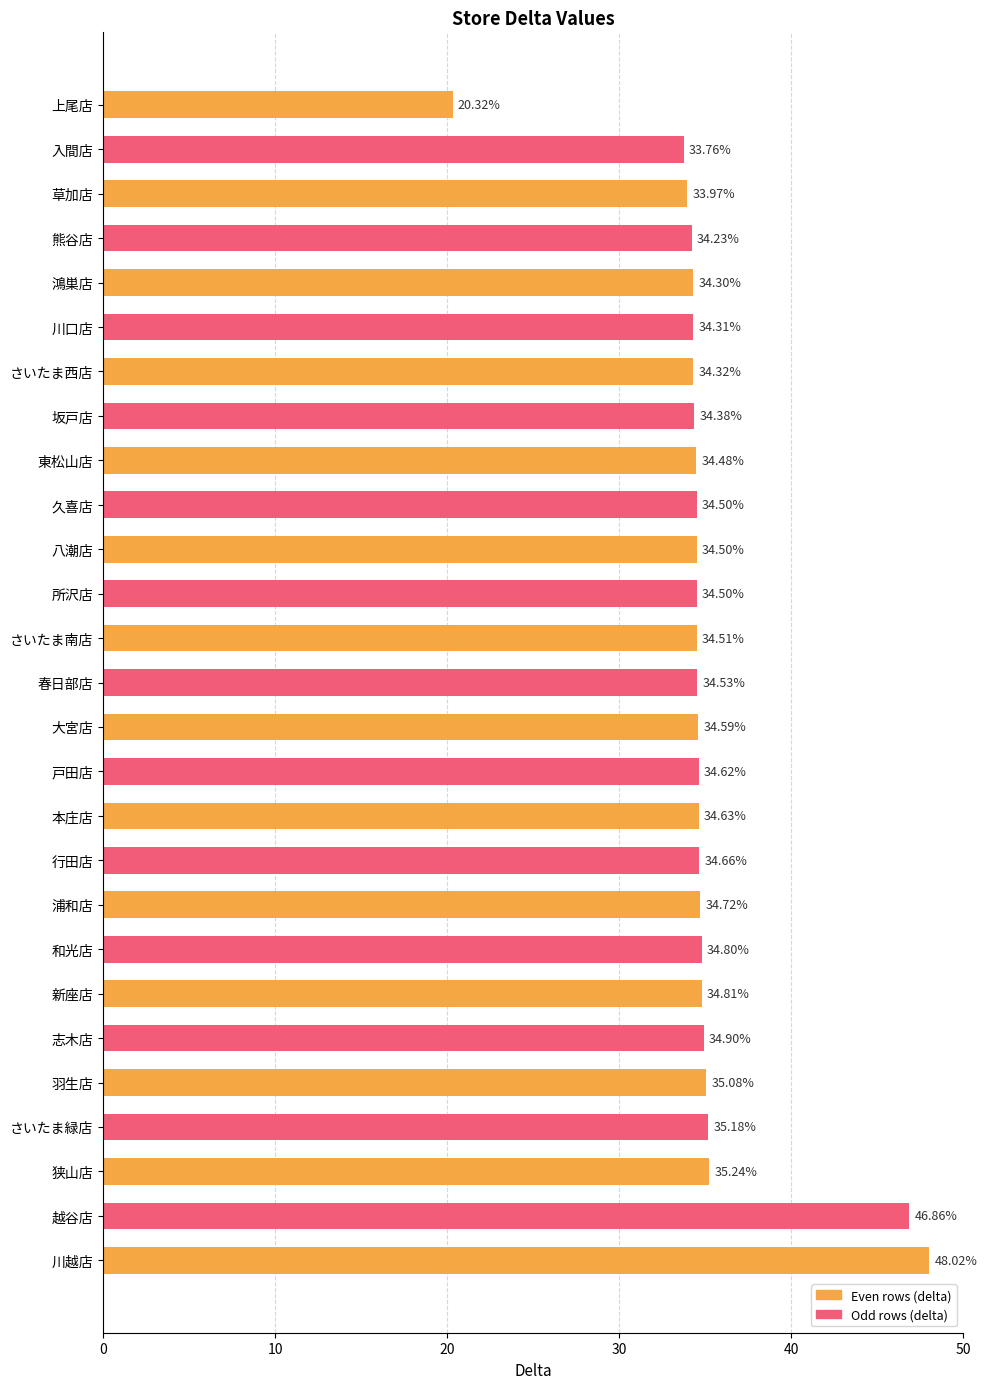

What is the change in value from 熊谷店 to 春日部店?

+0.3